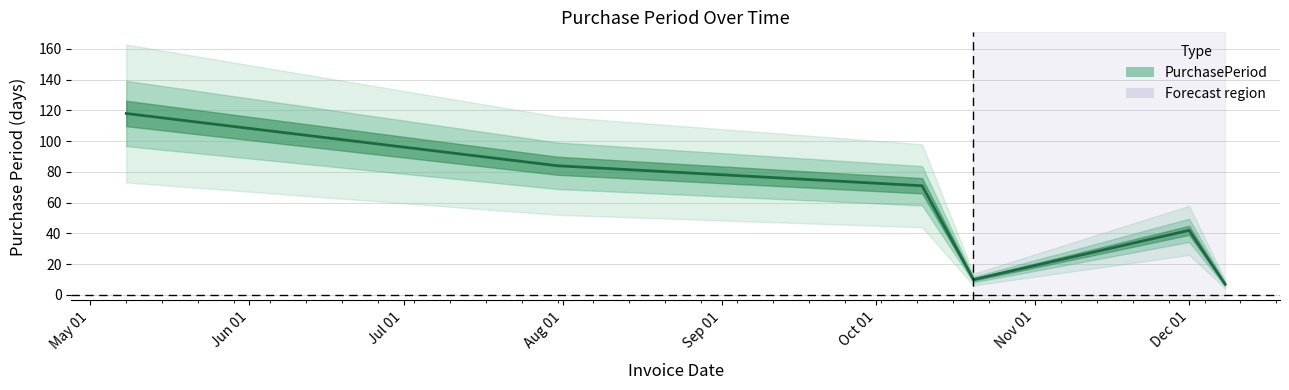

Reading left to right, list all the values displayed in this chart.

118	84	71	10	42	7